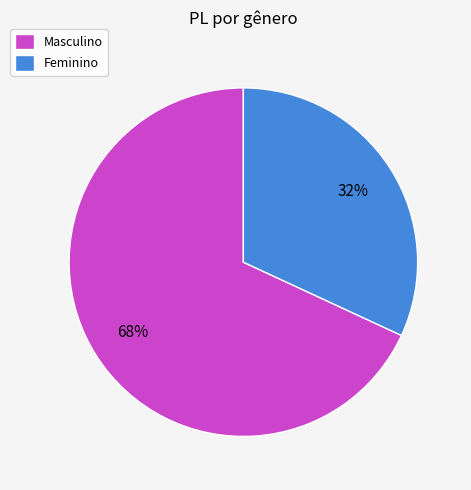

Which slice is the largest?

Masculino